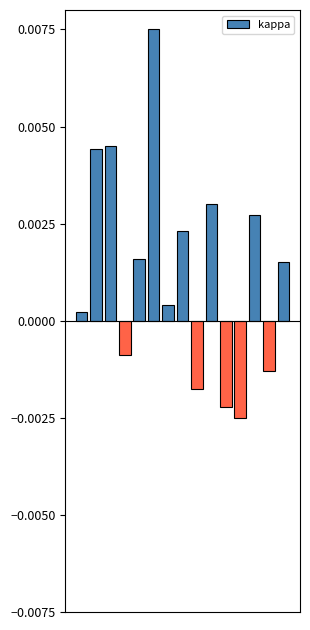

List the labels in order of value, smallest first.

11, 10, 8, 13, 3, 0, 6, 14, 4, 7, 12, 9, 1, 2, 5